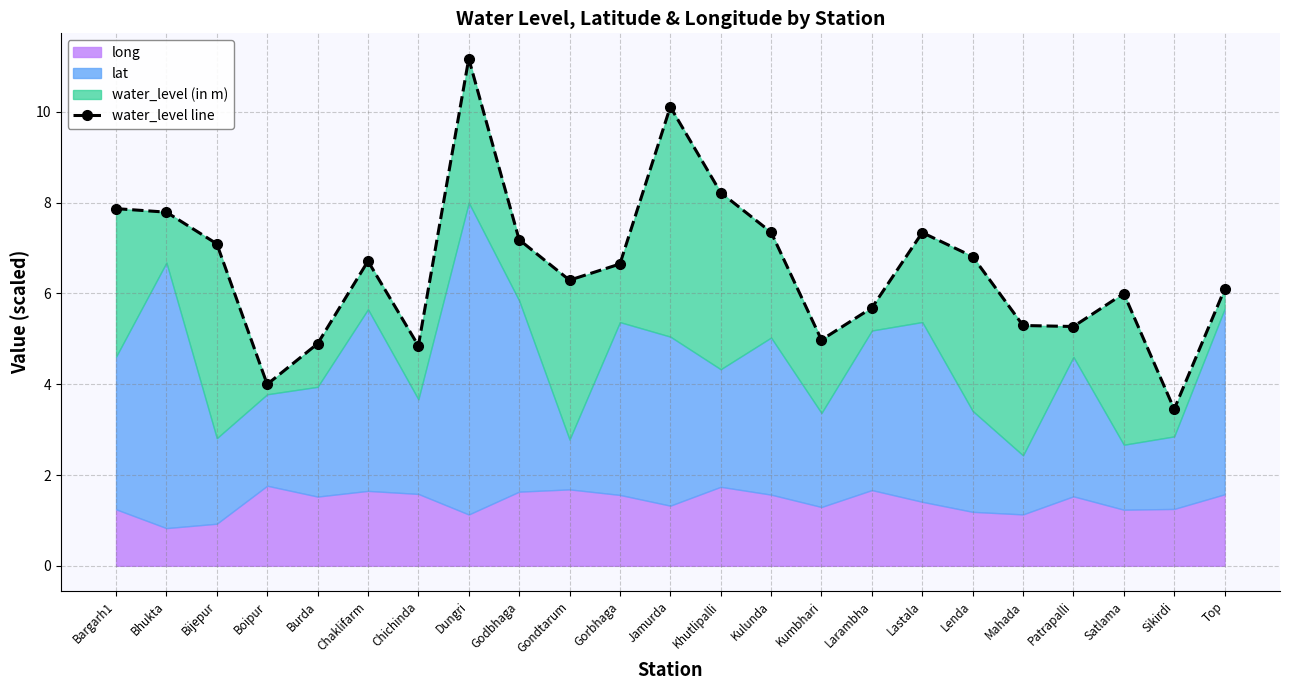

What is the average value?

6.6